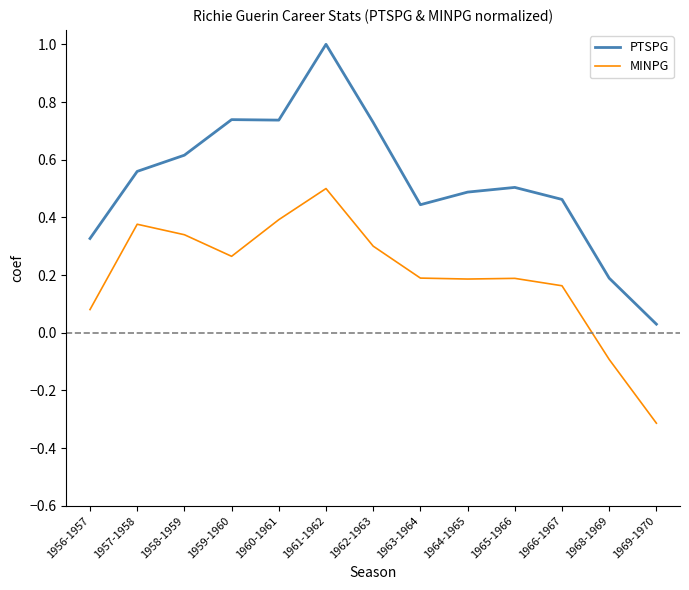

Does the chart display data point markers on the line(s)?

No